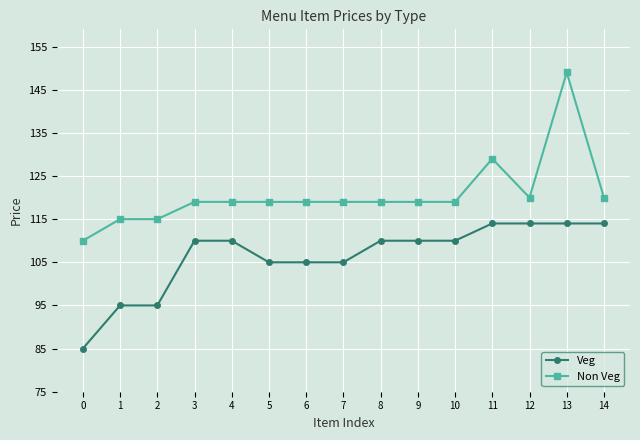

Which series has the largest total across all categories?

Non Veg